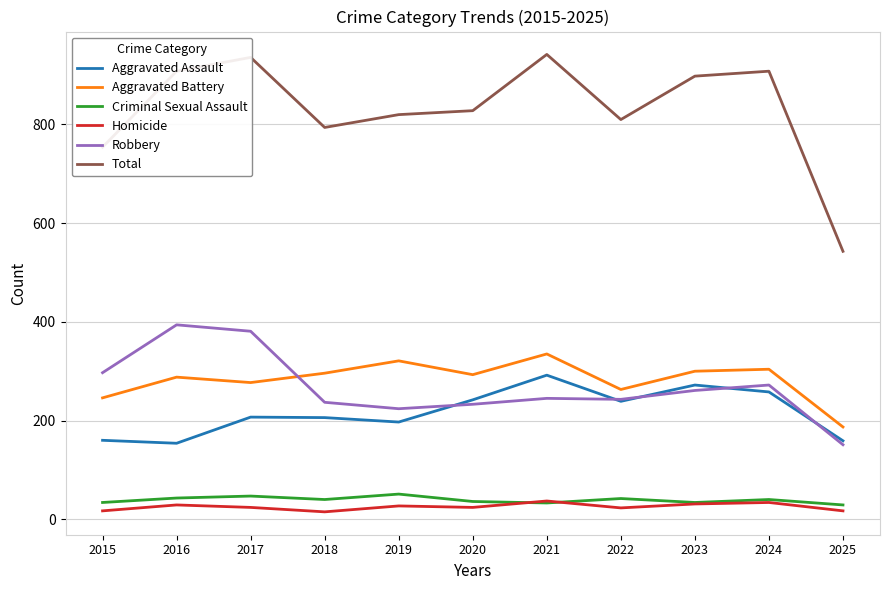

True or false: Aggravated Battery and Criminal Sexual Assault intersect in this chart.

False